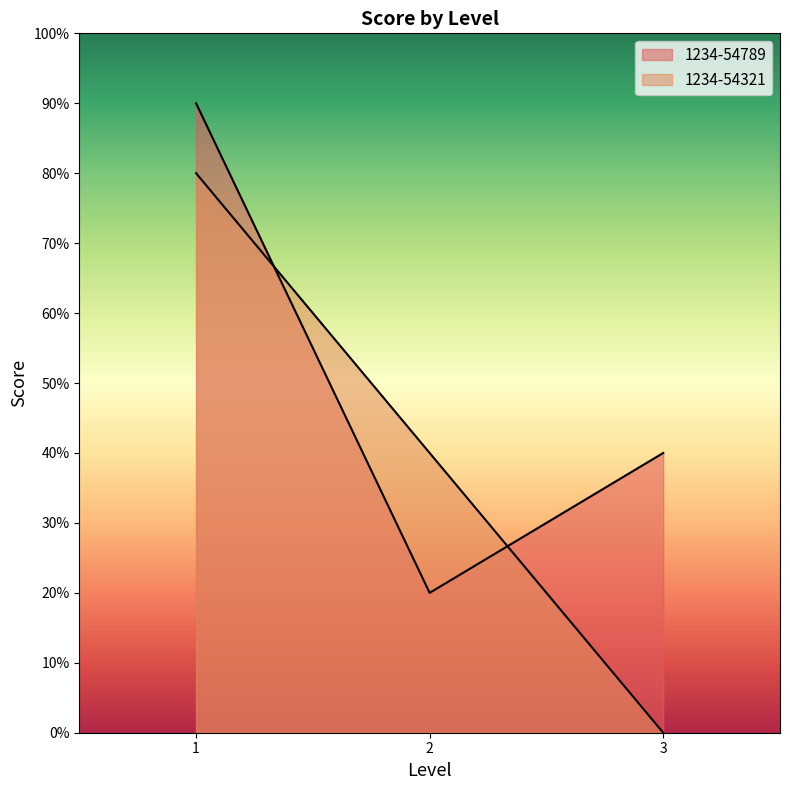

How many lines are shown in the chart?

2